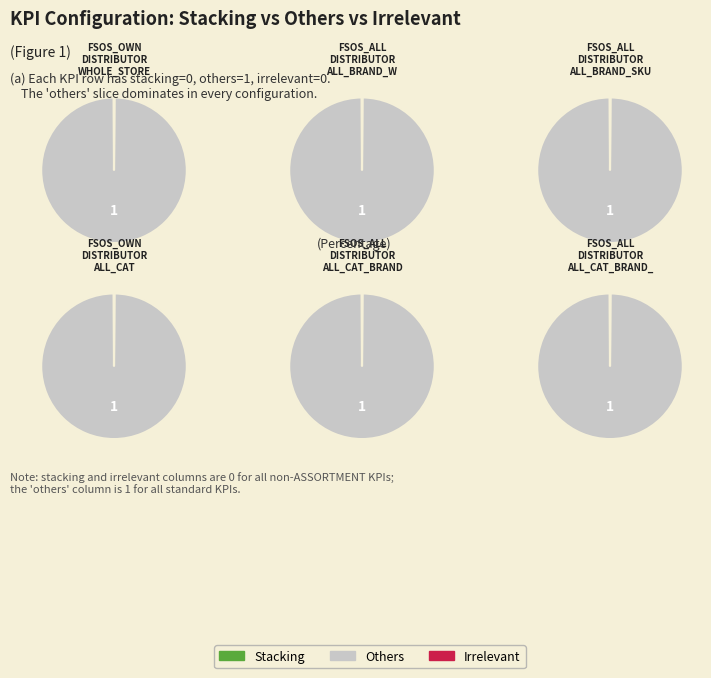

True or false: FSOS_ALL_DISTRIBUTOR_ALL_BRAND_IN_WHOLE accounts for 94% of the total.

False